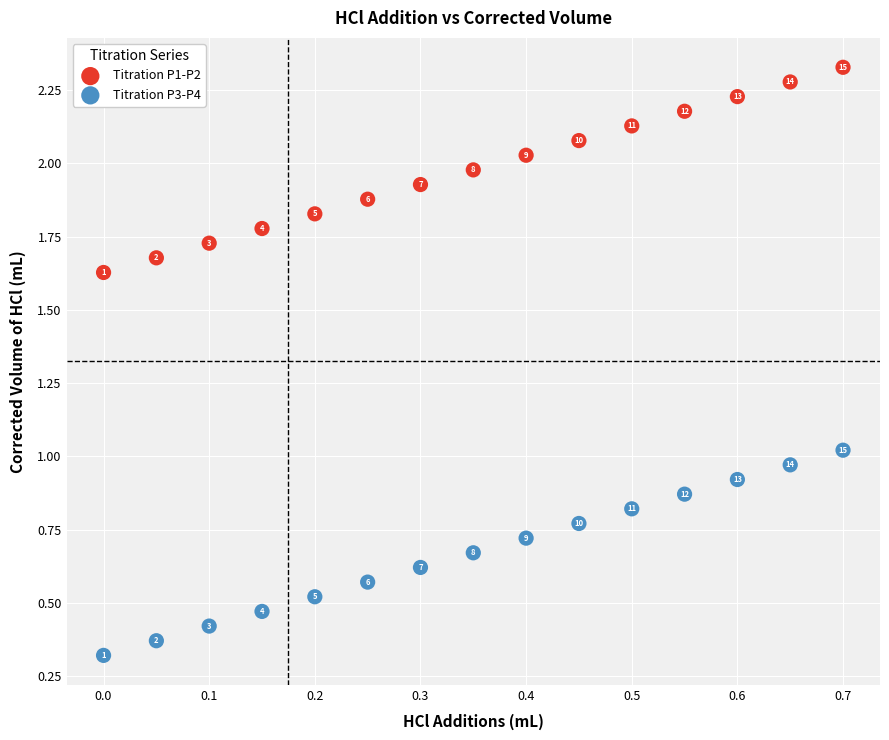

Which series reaches the maximum Y coordinate?

Titration P1-P2